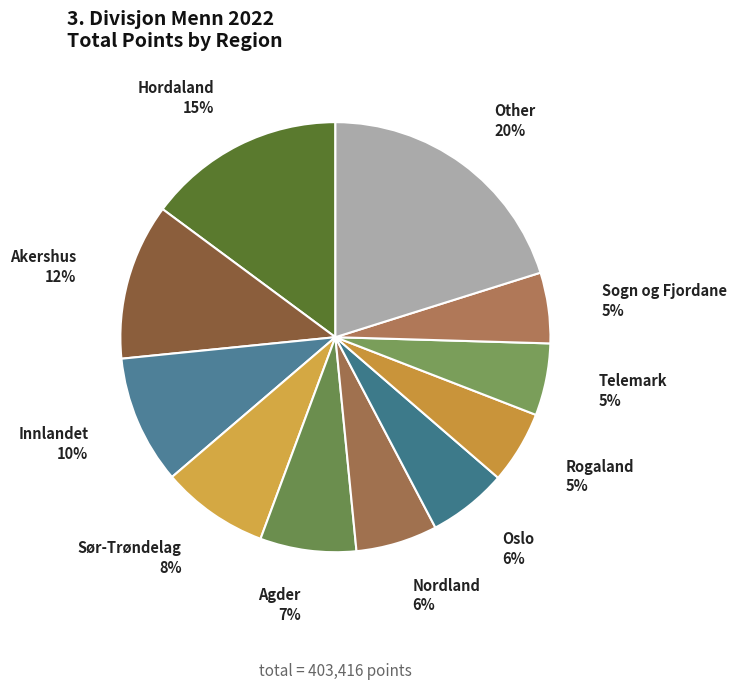

Is the sum of Sør-Trøndelag and Innlandet greater than half?

No